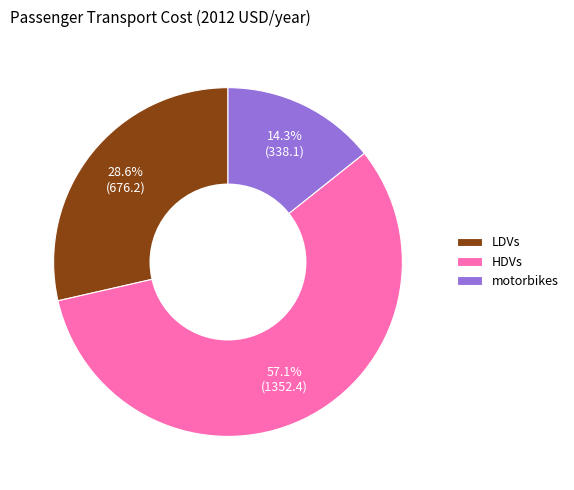

To the nearest percent, what is the difference between the largest and smallest slice percentages?

43%